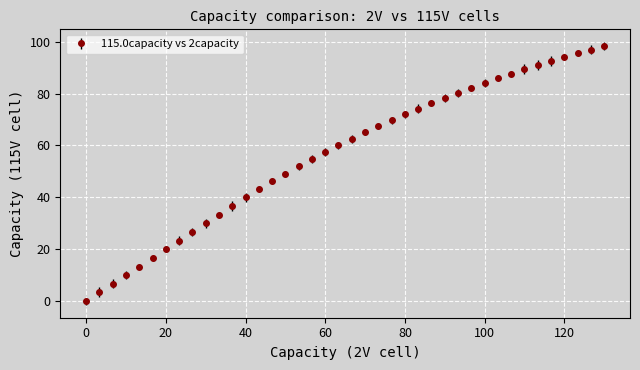

What is the value of the 35th point from the left?

91.0